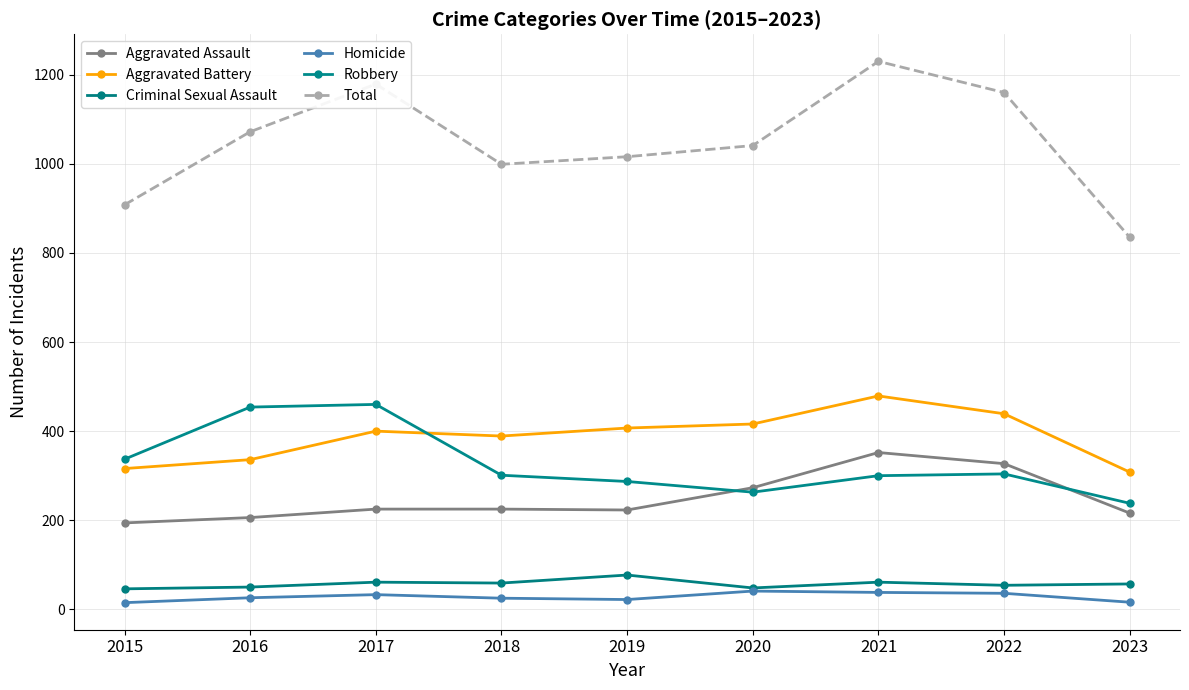

List the series in order of their peak value, lowest first.

Homicide, Criminal Sexual Assault, Aggravated Assault, Robbery, Aggravated Battery, Total